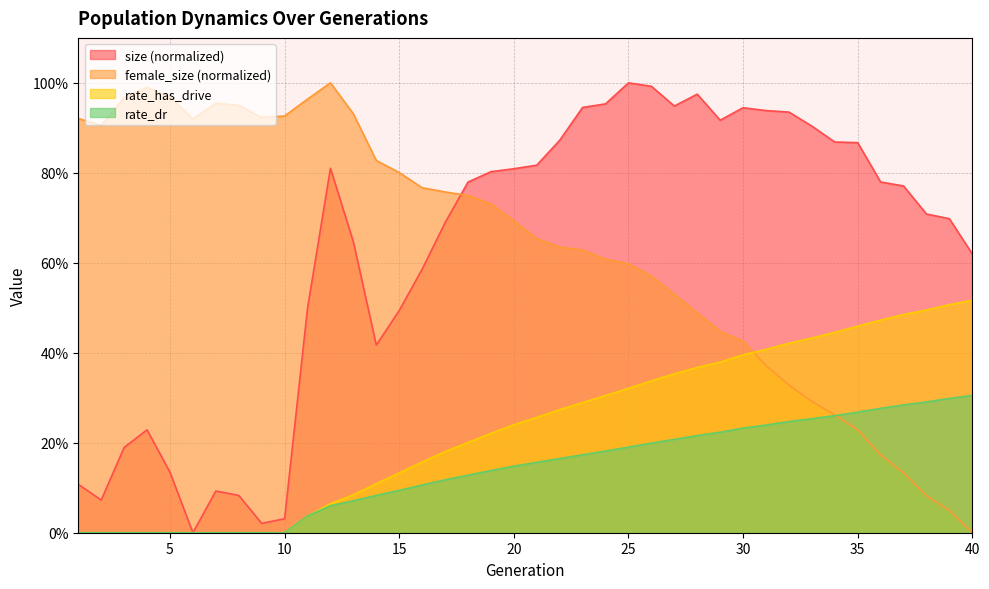

What is the approximate value of female_size at 12?

1.0